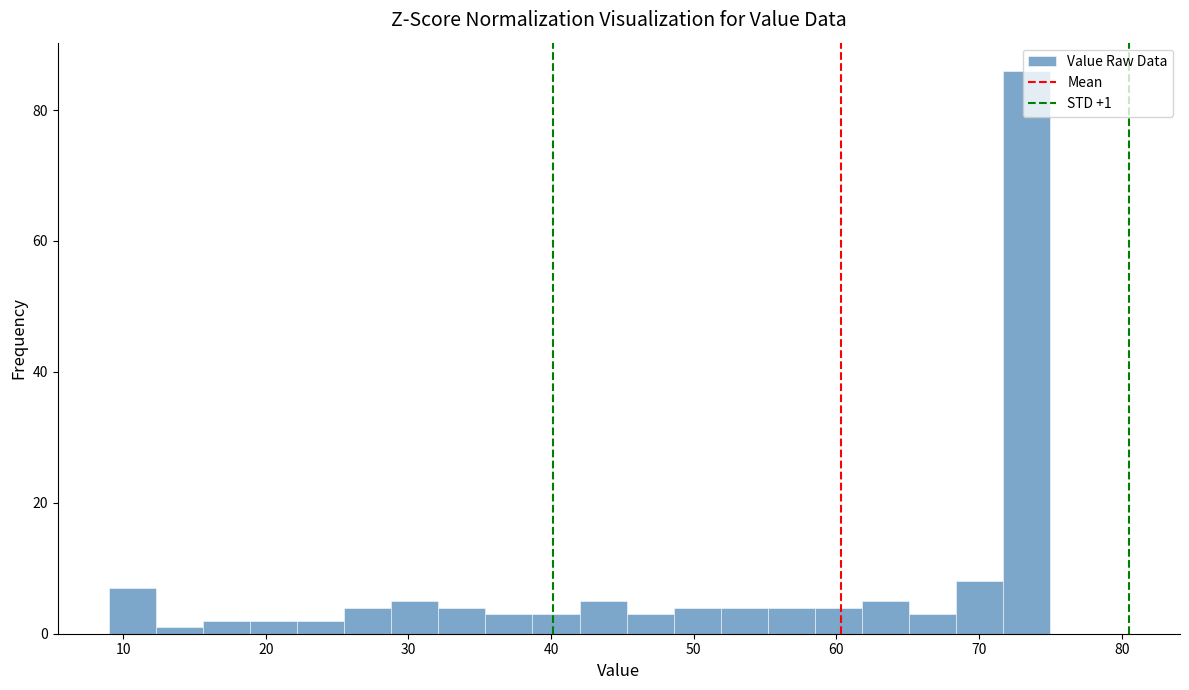

Read against the x-axis, roughly where is the centre of the tallest bar?

73